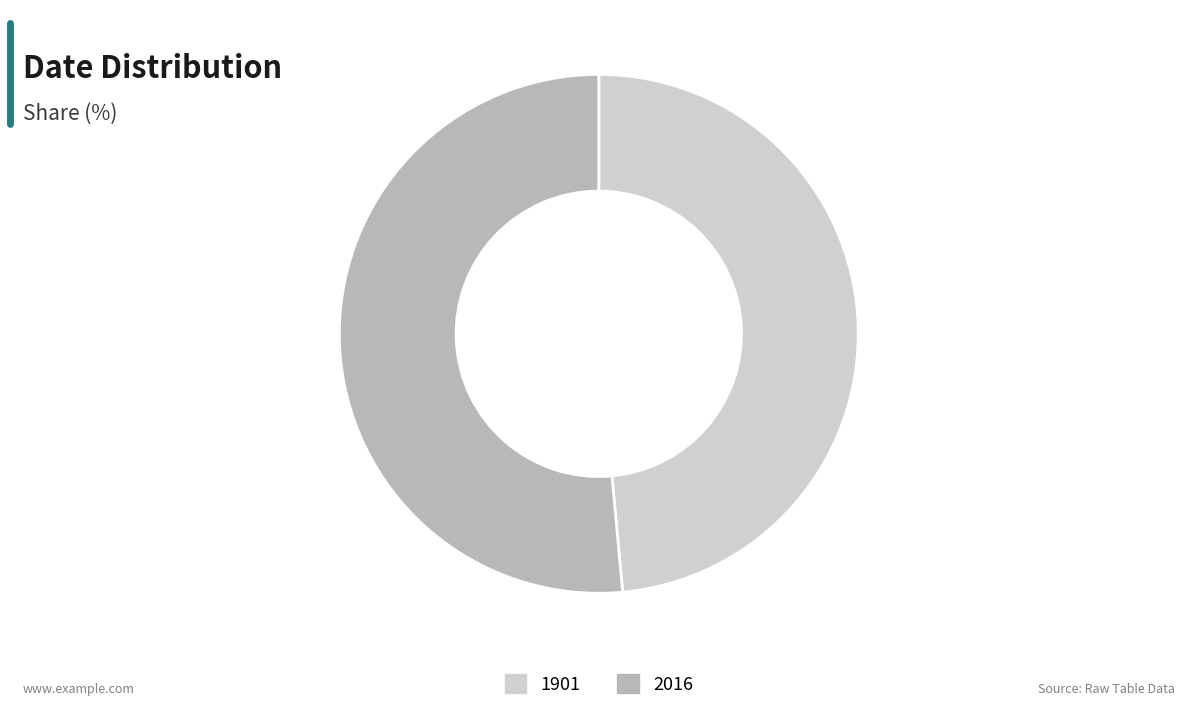

What is the ratio of the value at 2016 to the value at 1901?

1.1